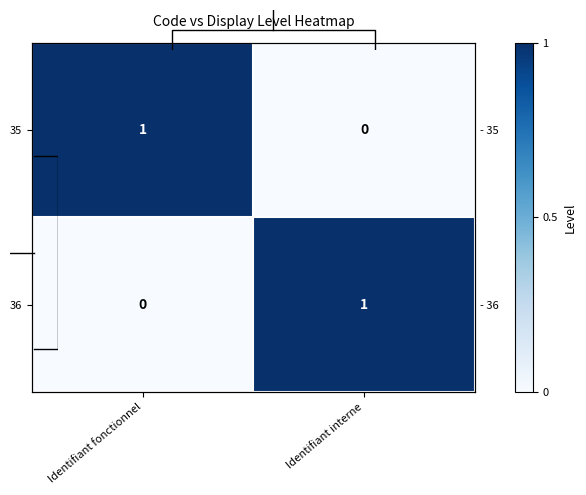

List the series in order of their peak value, lowest first.

35, 36